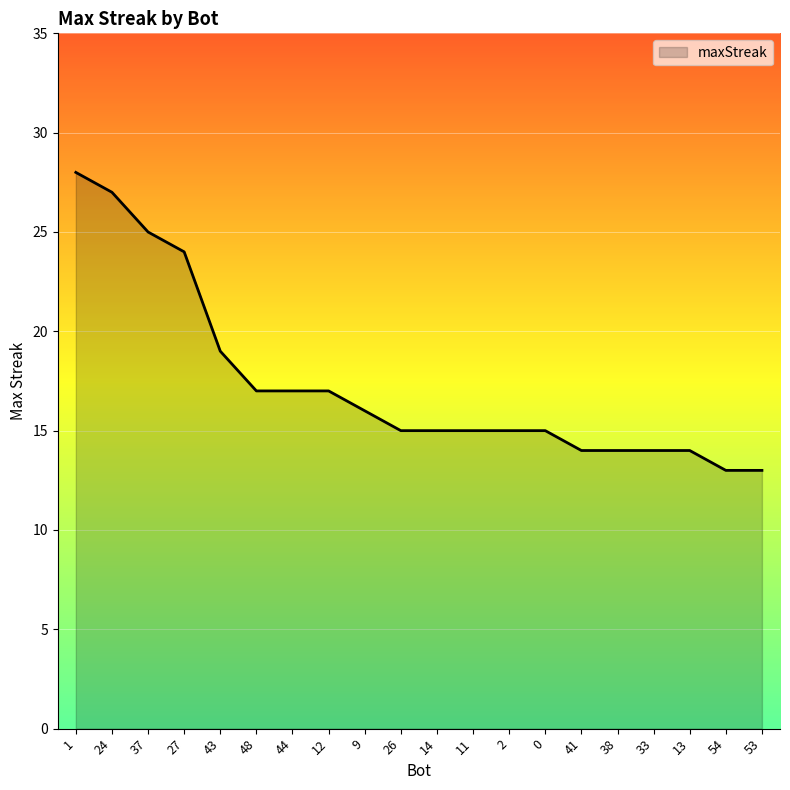

Reading left to right, what are all the values shown in this chart?

28	27	25	24	19	17	17	17	16	15	15	15	15	15	14	14	14	14	13	13